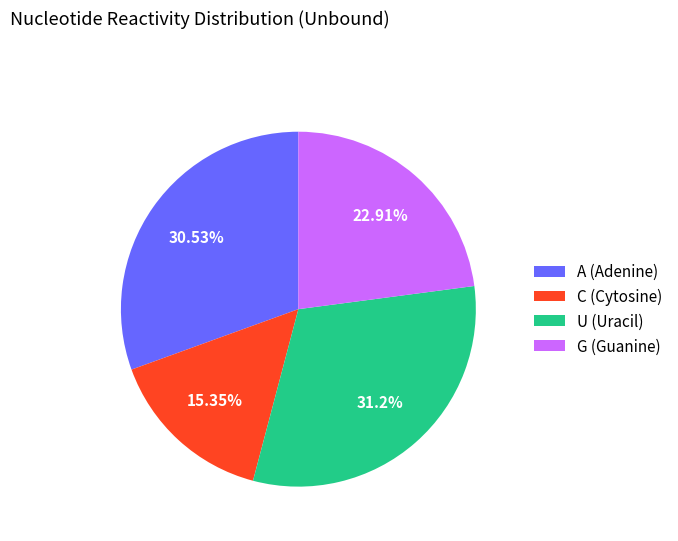

Rank the categories by value from highest to lowest.

U, A, G, C